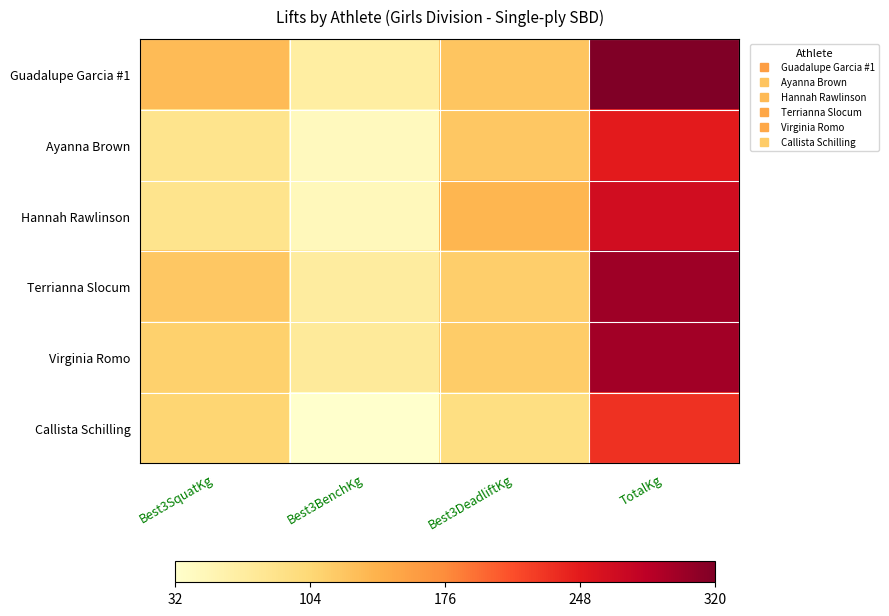

Which series has the largest range (max minus min)?

Guadalupe Garcia #1